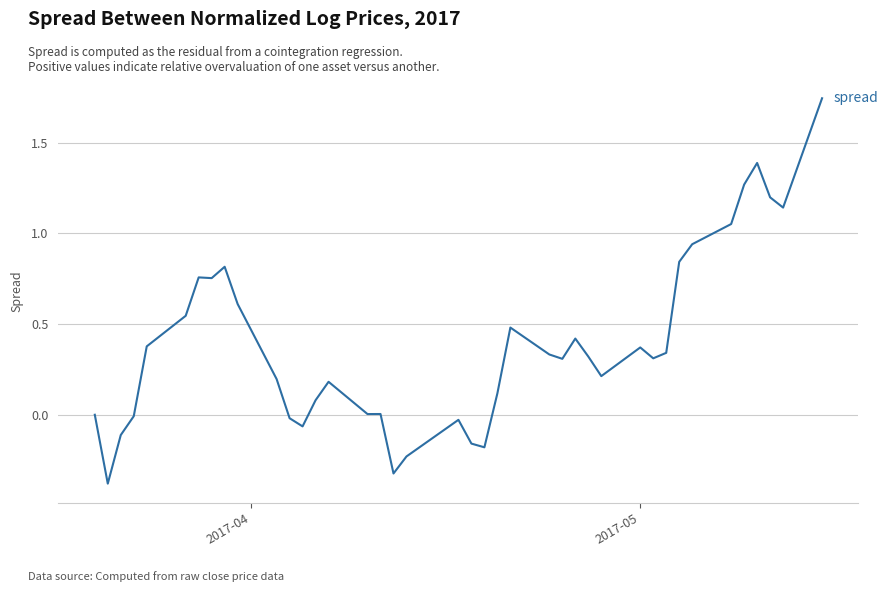

What is the difference between the maximum and minimum values?

2.1